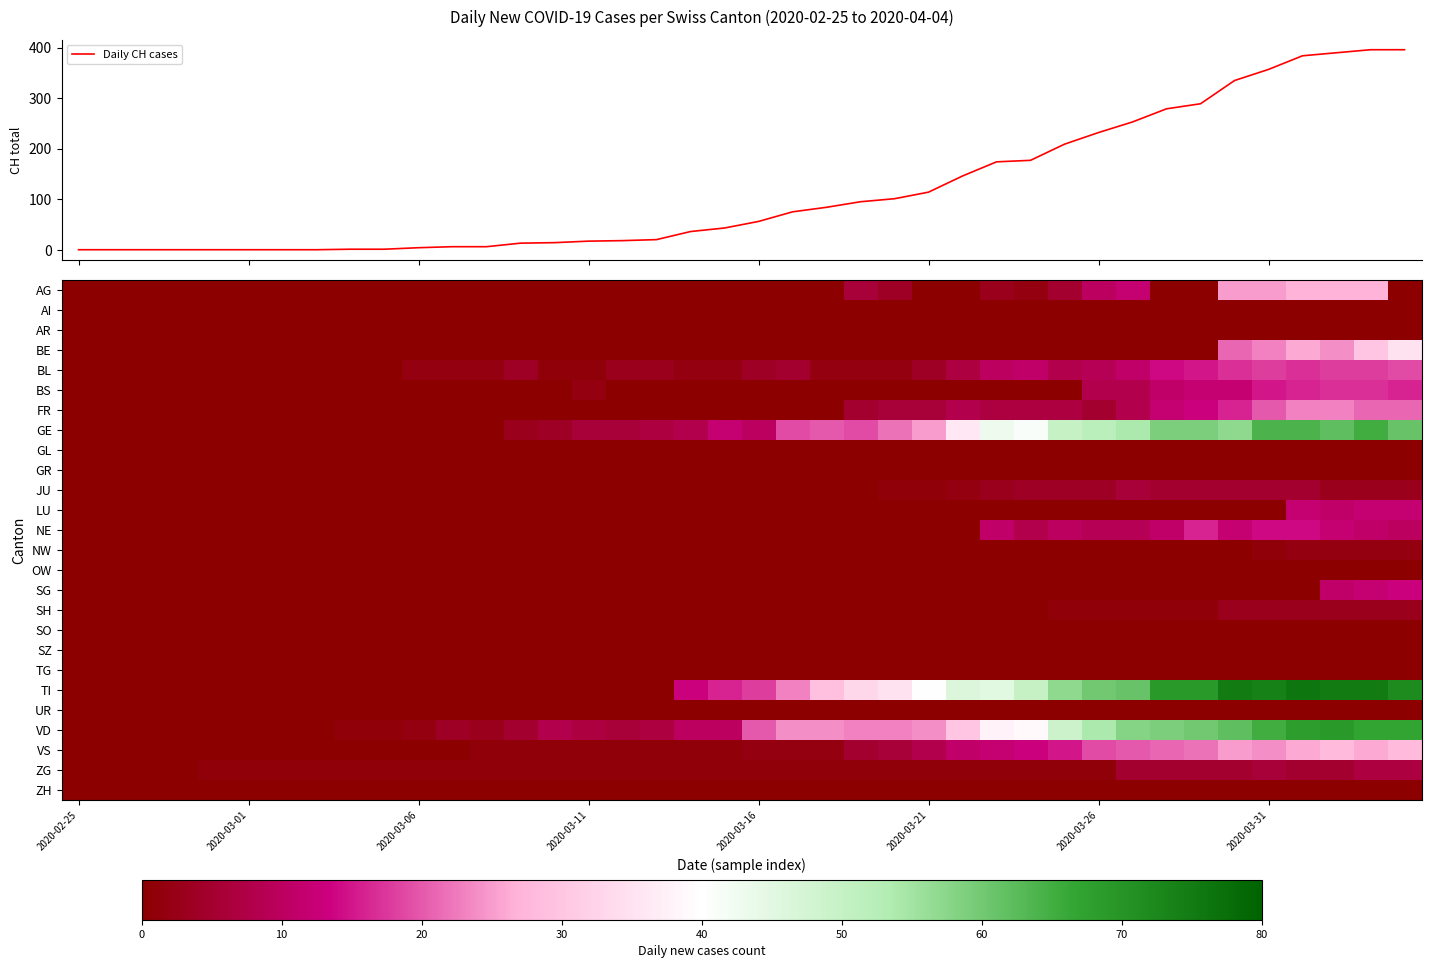

Which series changed the most between 14 and 24?

Daily CH cases